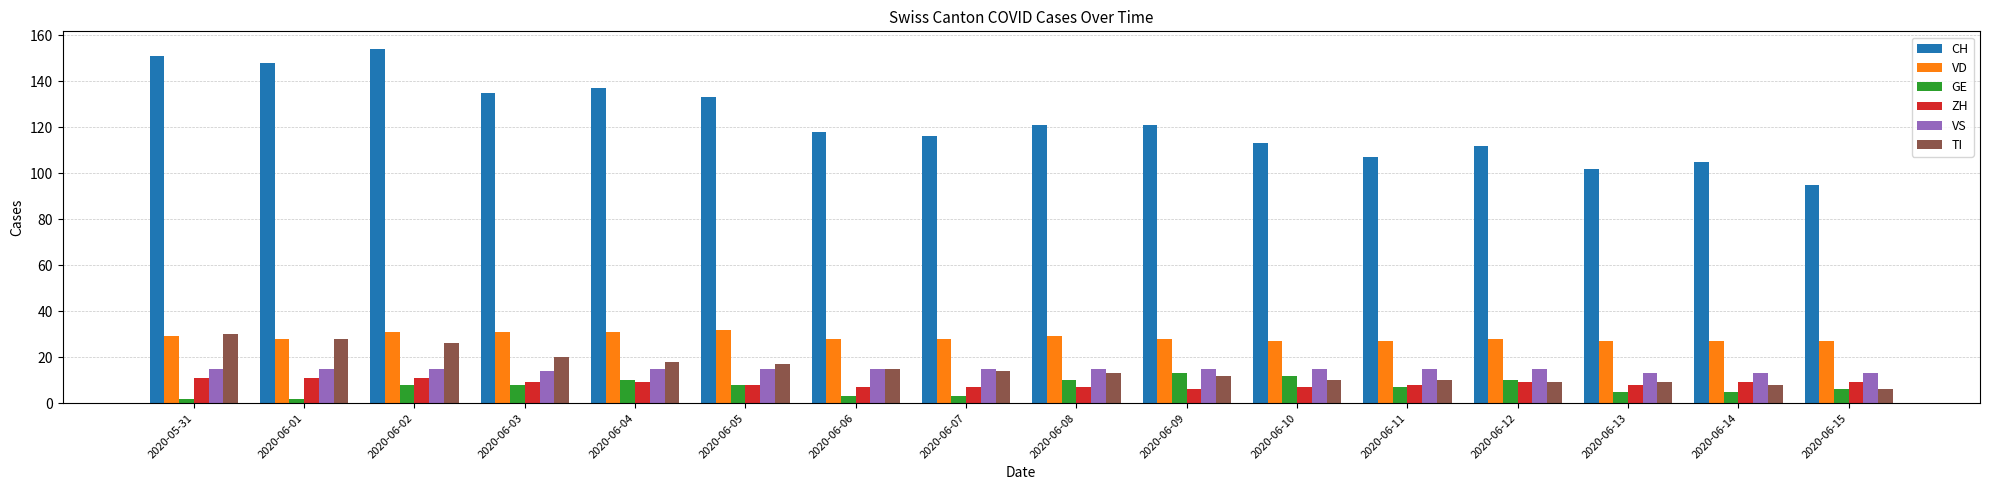

How many groups of bars are there?

16